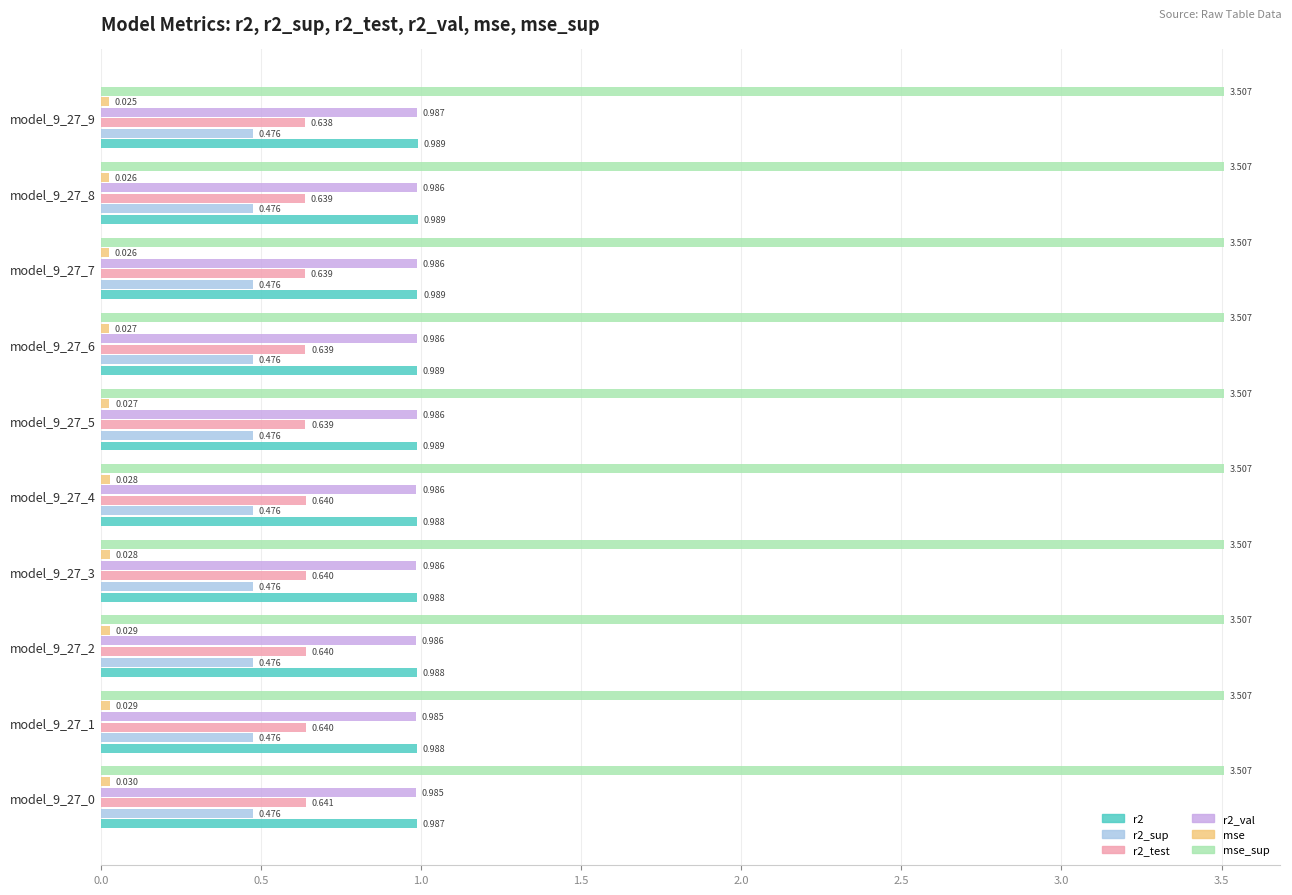

Count the number of categories in the chart.

10